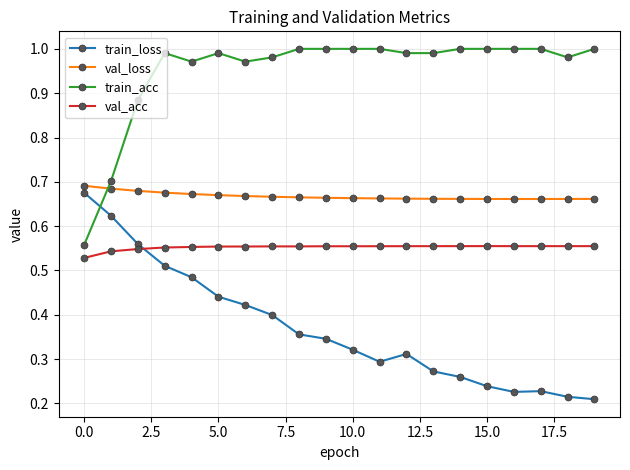

Rank the series by their average value, from lowest to highest.

train_loss, val_acc, val_loss, train_acc